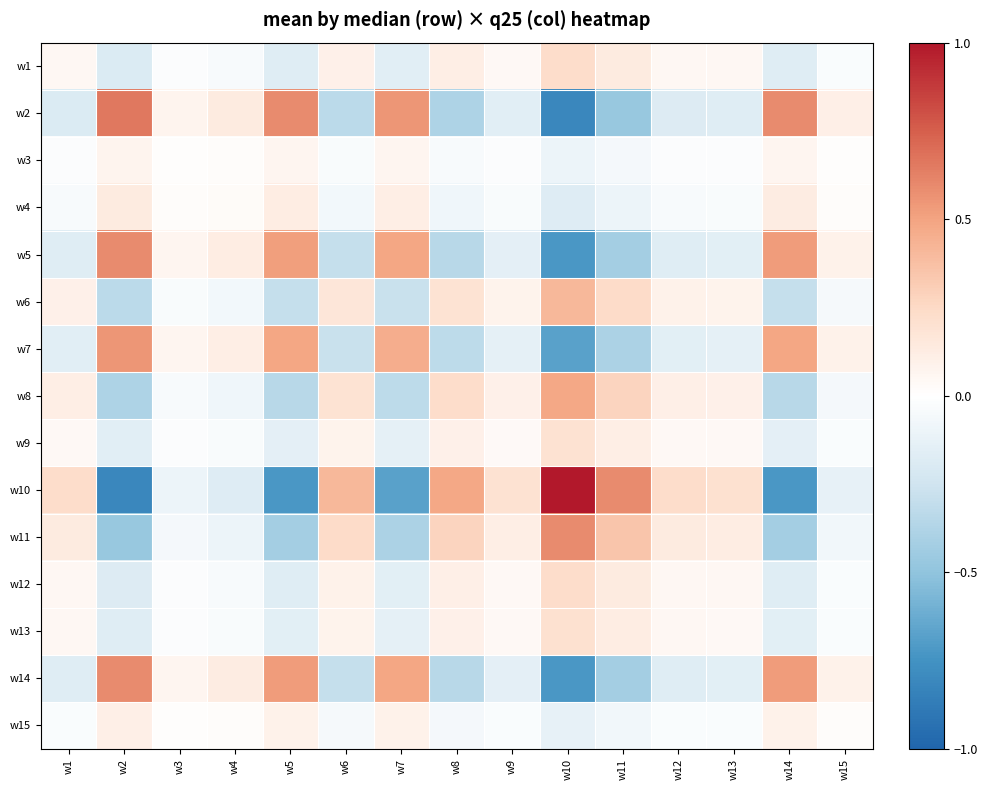

At which category does the chart reach its minimum across all series?

w10